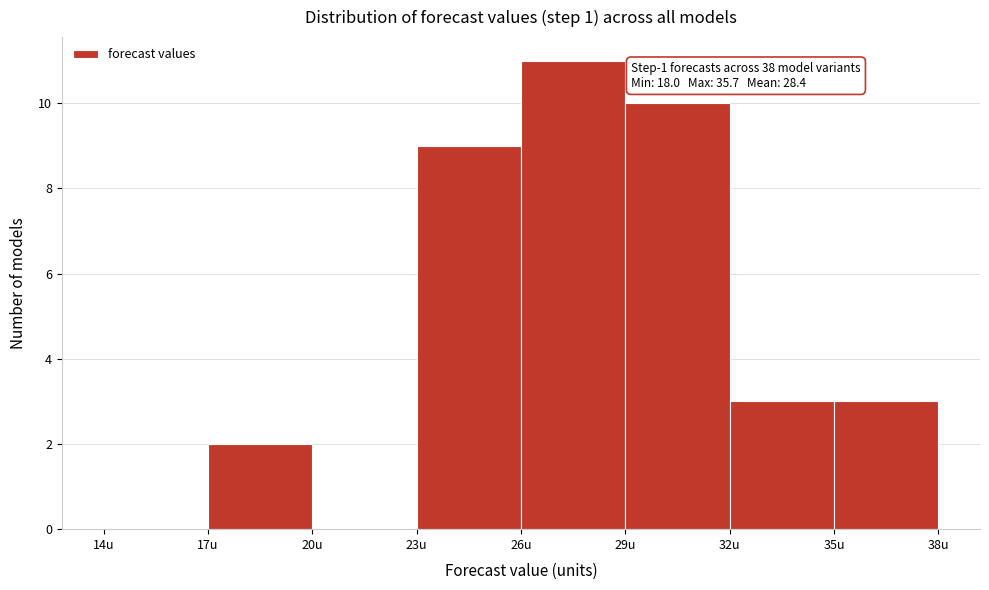

Which range on the x-axis has the tallest bar?

26 to 29